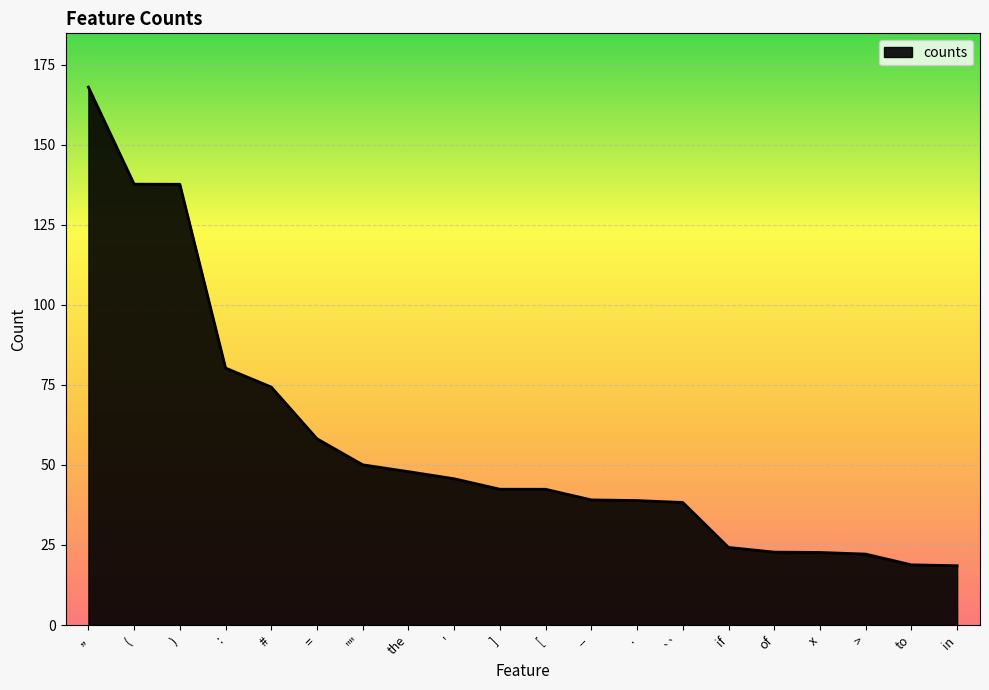

What is the greatest value displayed?

167.9